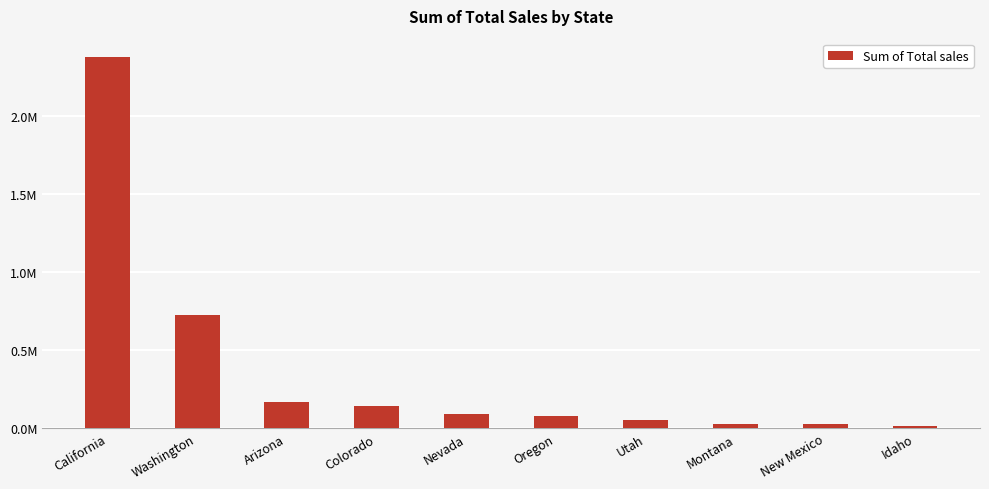

Rank the categories by value from highest to lowest.

California, Washington, Arizona, Colorado, Nevada, Oregon, Utah, Montana, New Mexico, Idaho